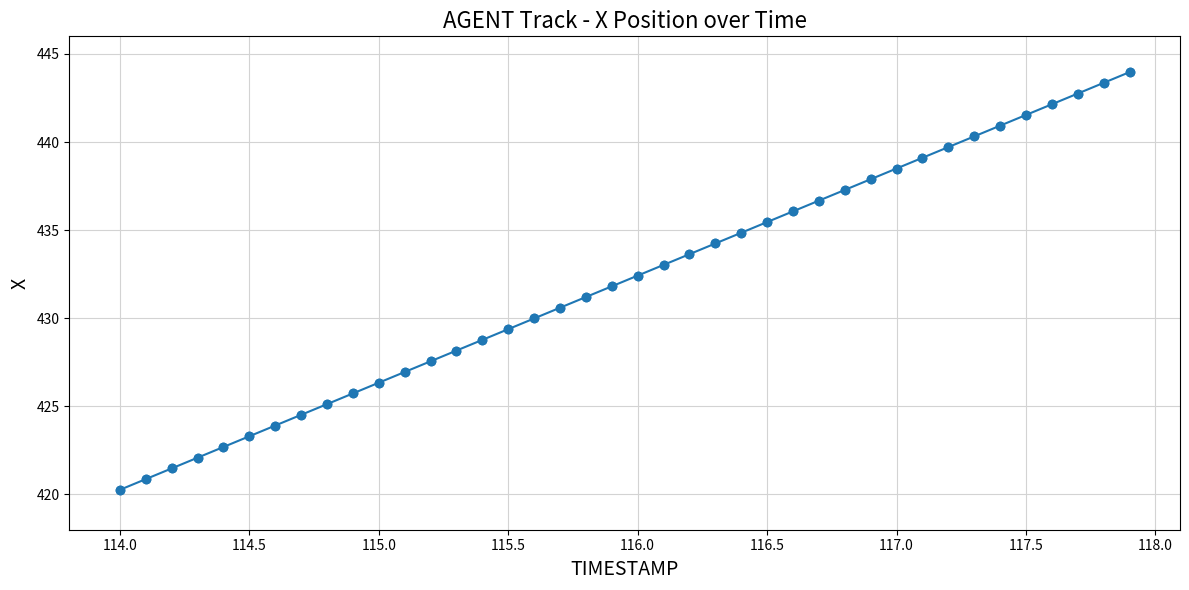

What is the sum of all values?

17284.6